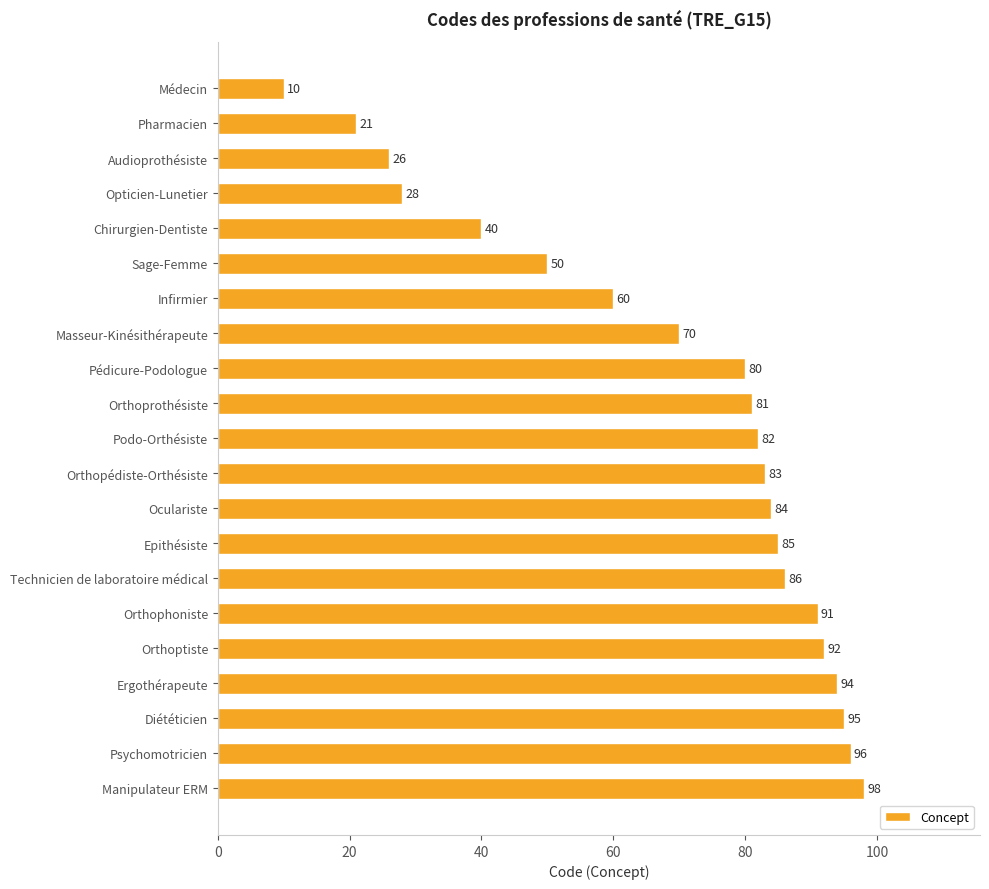

What is the value of the 14th bar from the top?

85